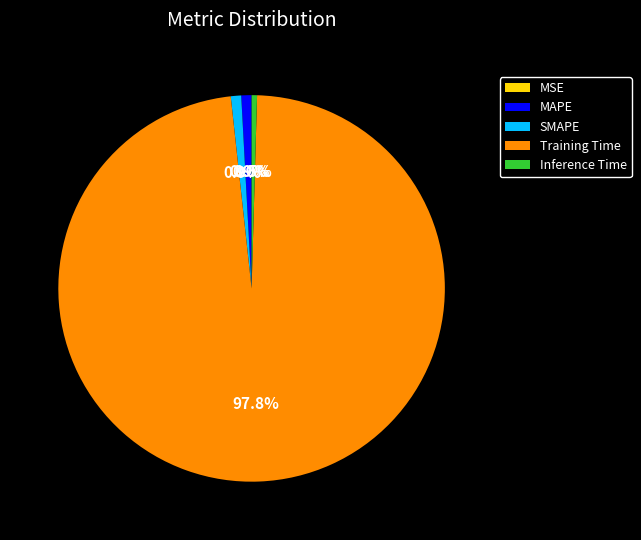

Does any single category account for the majority?

Yes